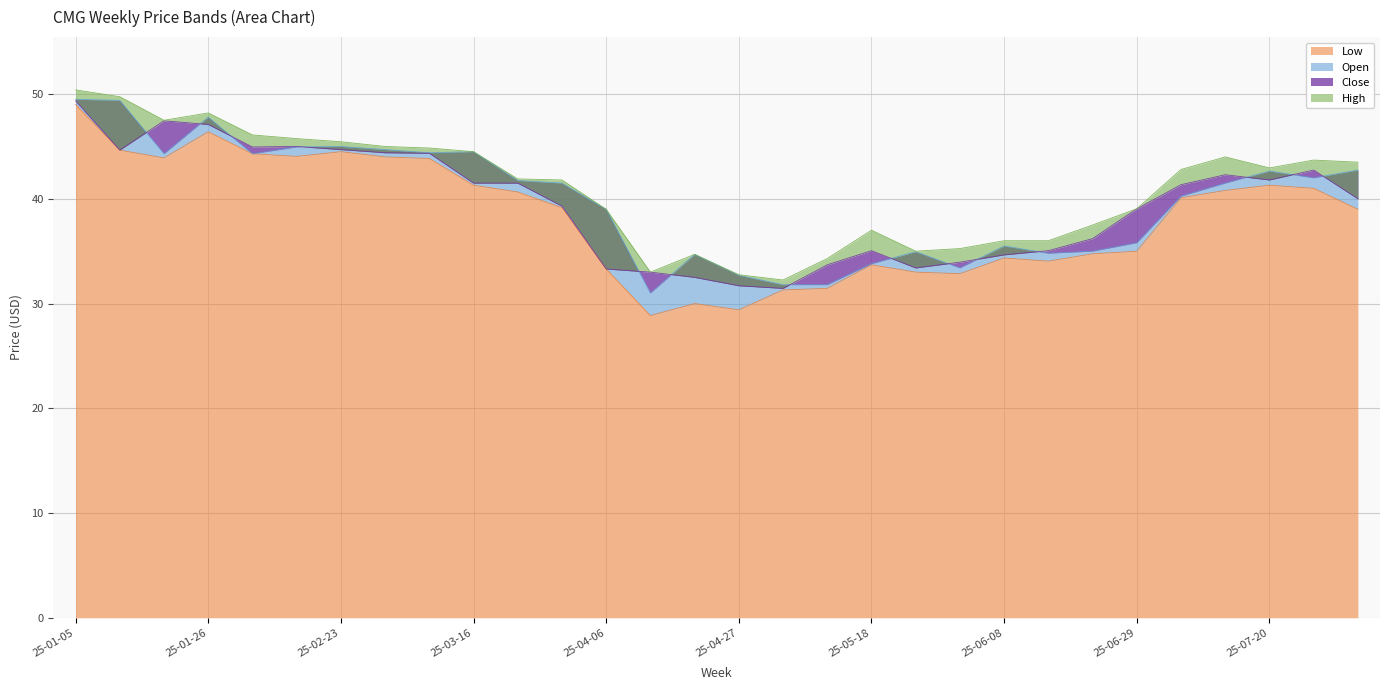

Which has a higher value, 2025-06-15 or 2025-03-30?

2025-03-30